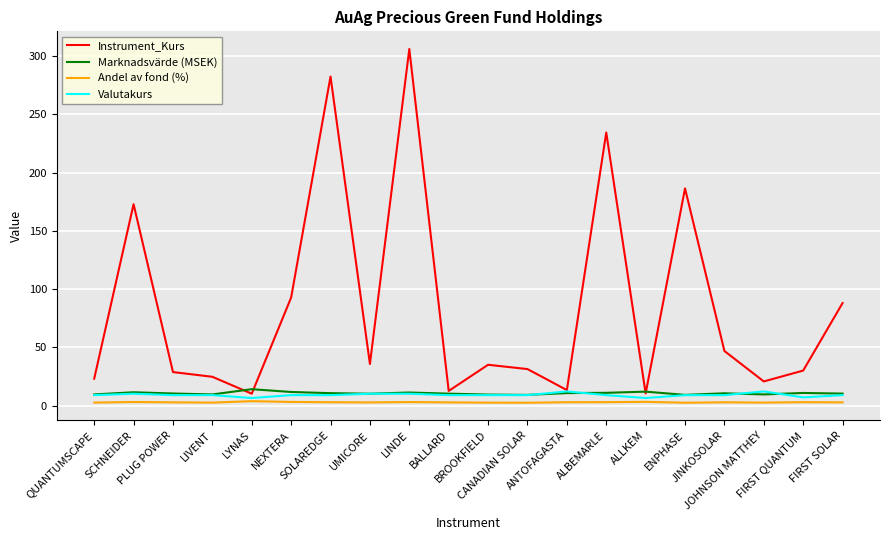

What is the total value across all series at NEXTERA?

116.8